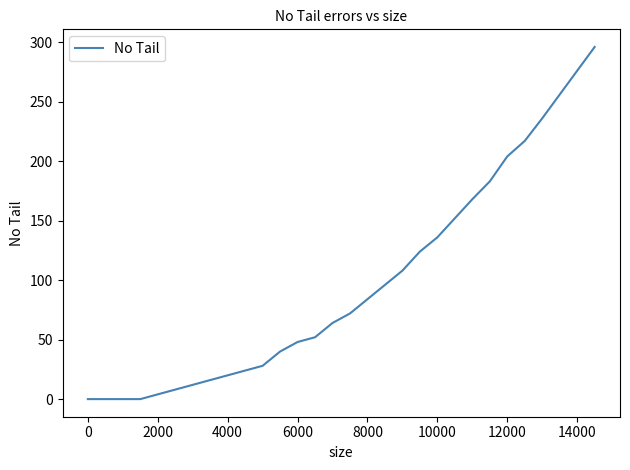

True or false: there are more than 2 points higher than both neighbors.

False